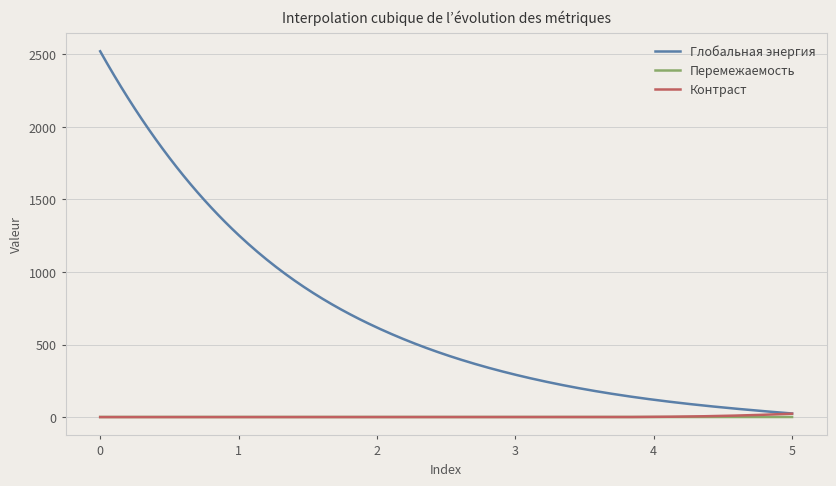

Which series has the widest spread of values?

Глобальная энергия